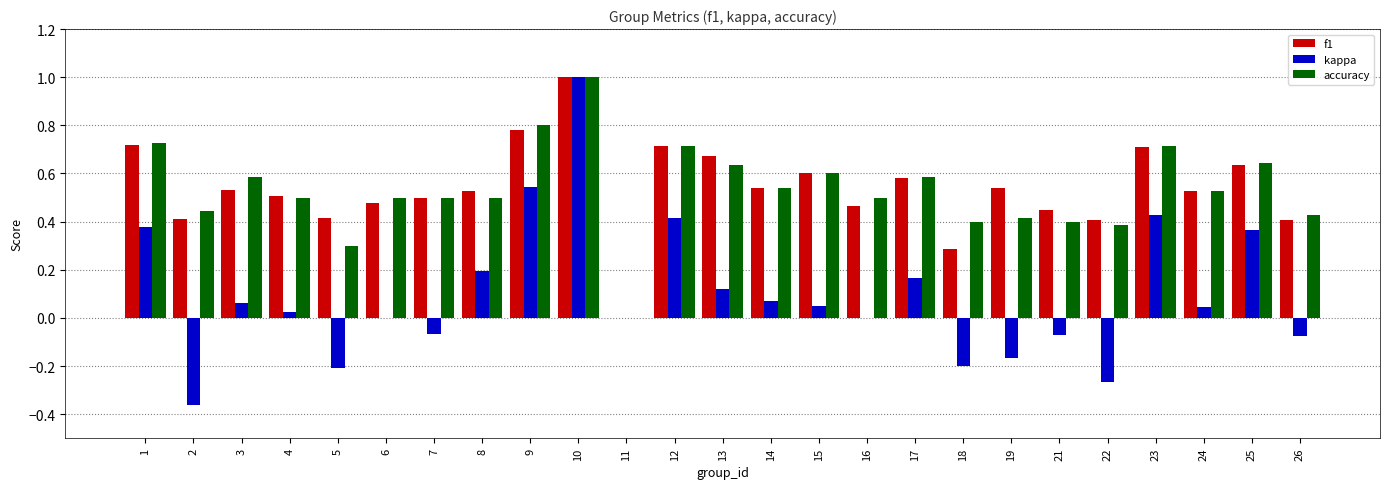

What is the sum of all kappa values?

2.4